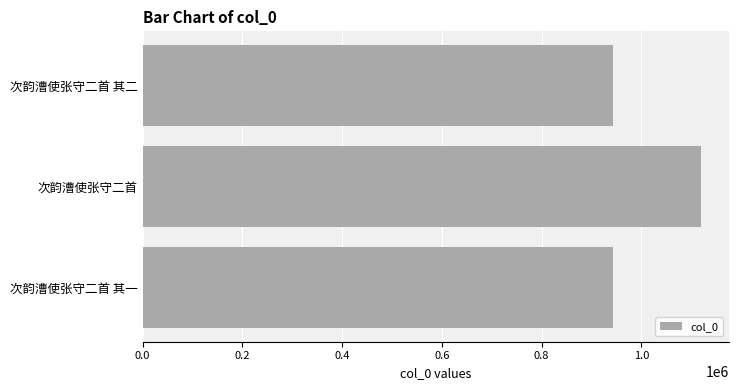

At which label is the value closest to 1031336?

次韵漕使张守二首 其一